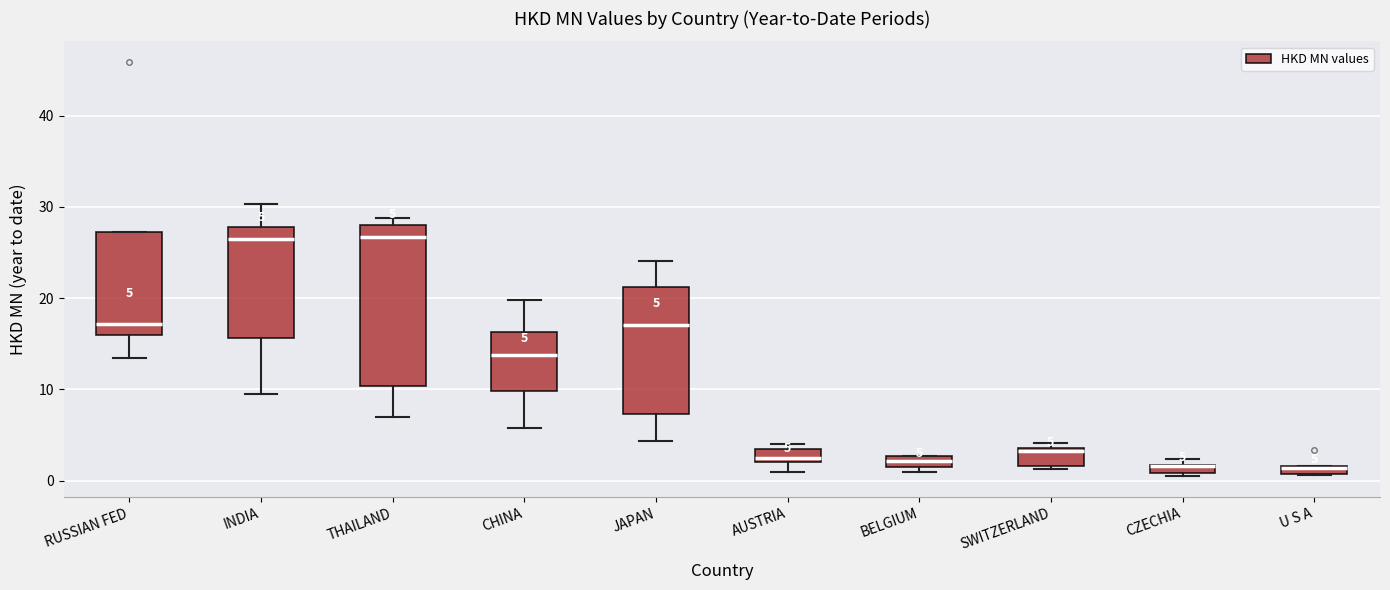

Which box is the tallest, from its lower edge to its upper edge?

THAILAND